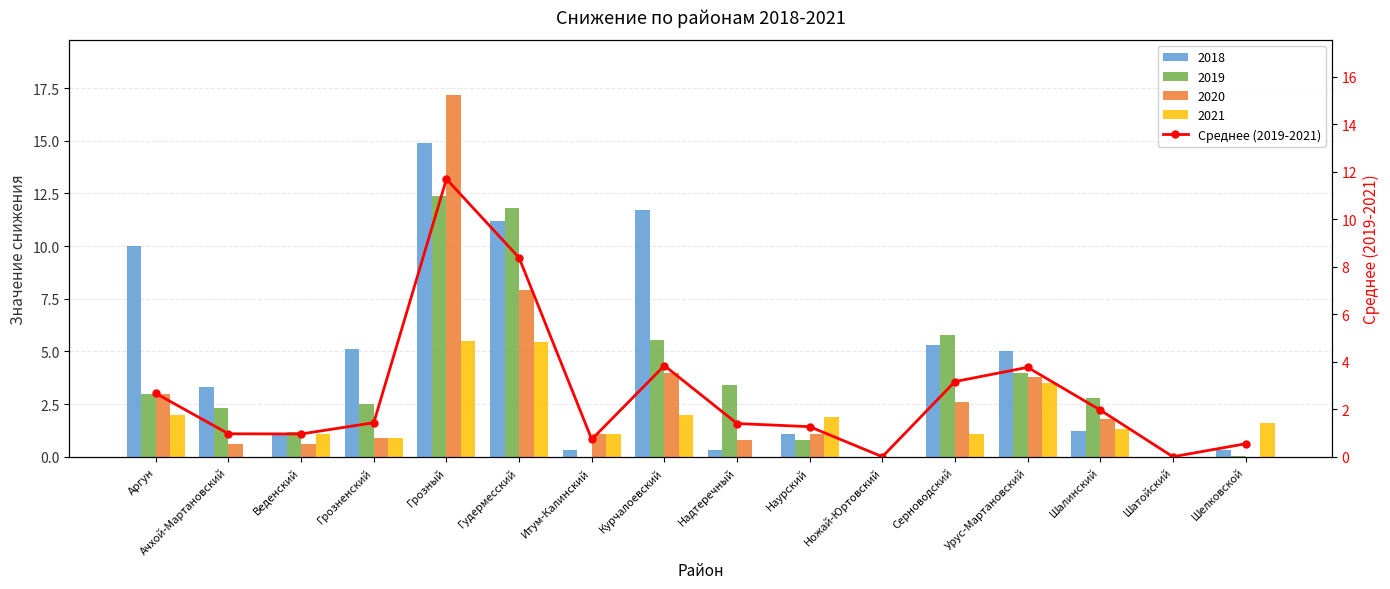

What is the sum of the values at Шелковской and Наурский?

1.8